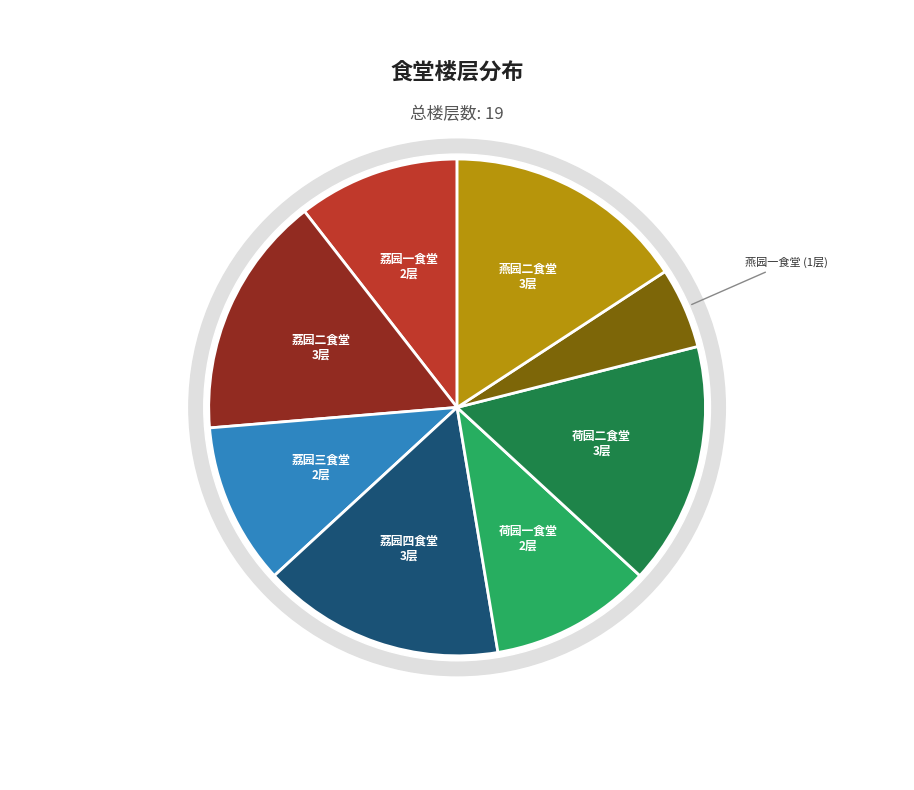

Is it true that 荔园二食堂 is 10% of the pie?

False